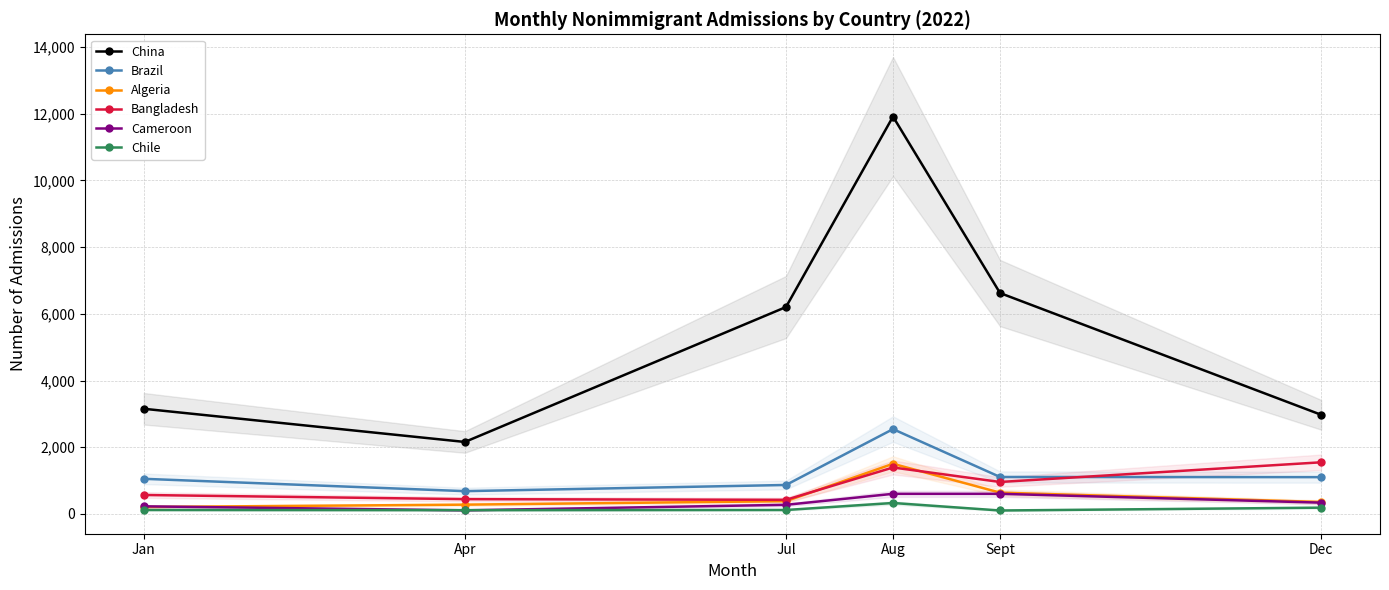

Which has a higher value, Aug or Sept?

Aug